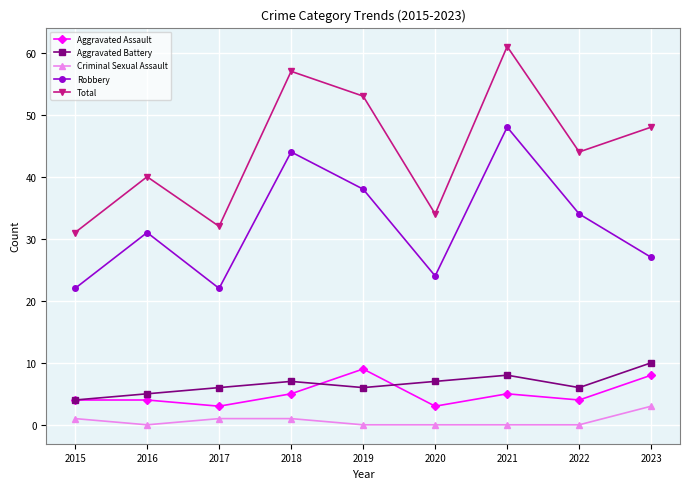

What is the lowest value of the Total series?

31